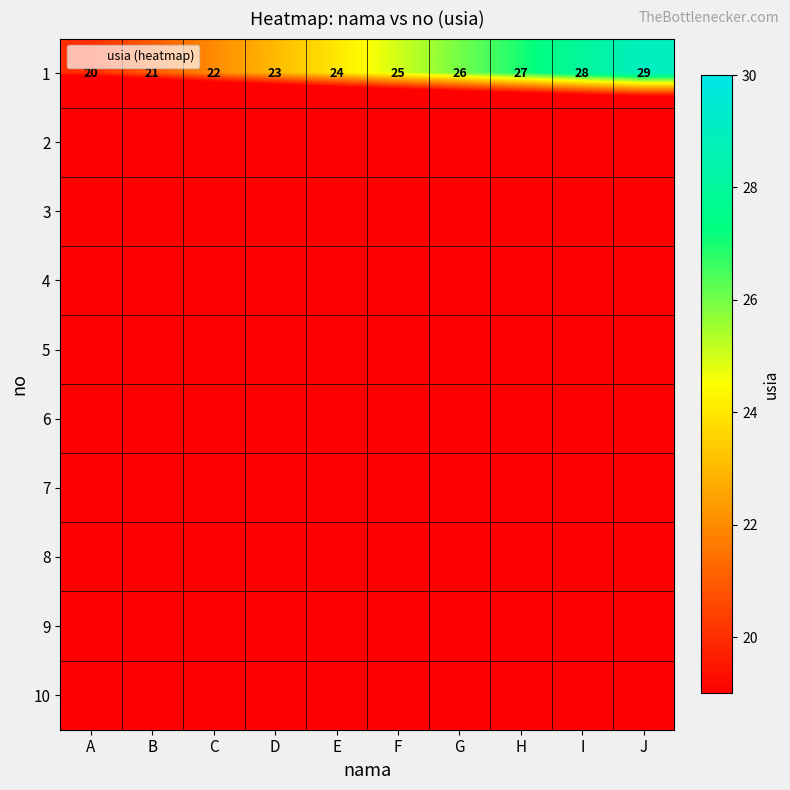

What is the greatest value displayed?

29